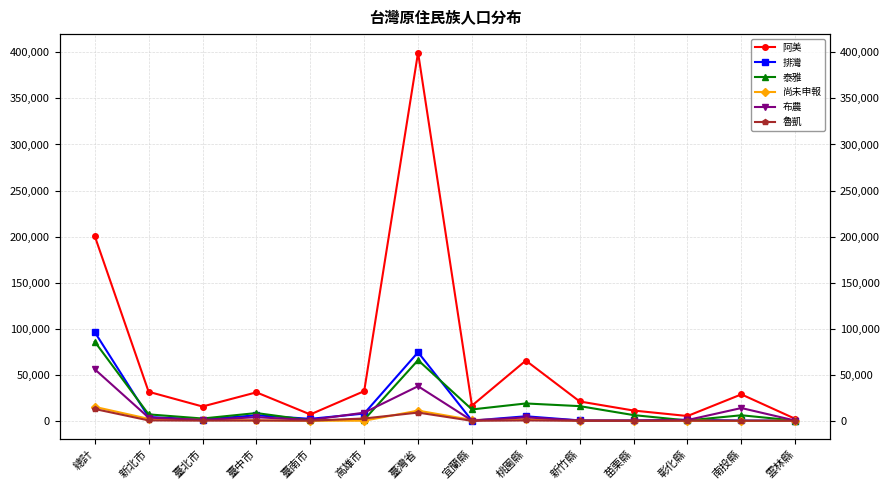

True or false: 布農 has more than 2 points higher than both neighbors.

True